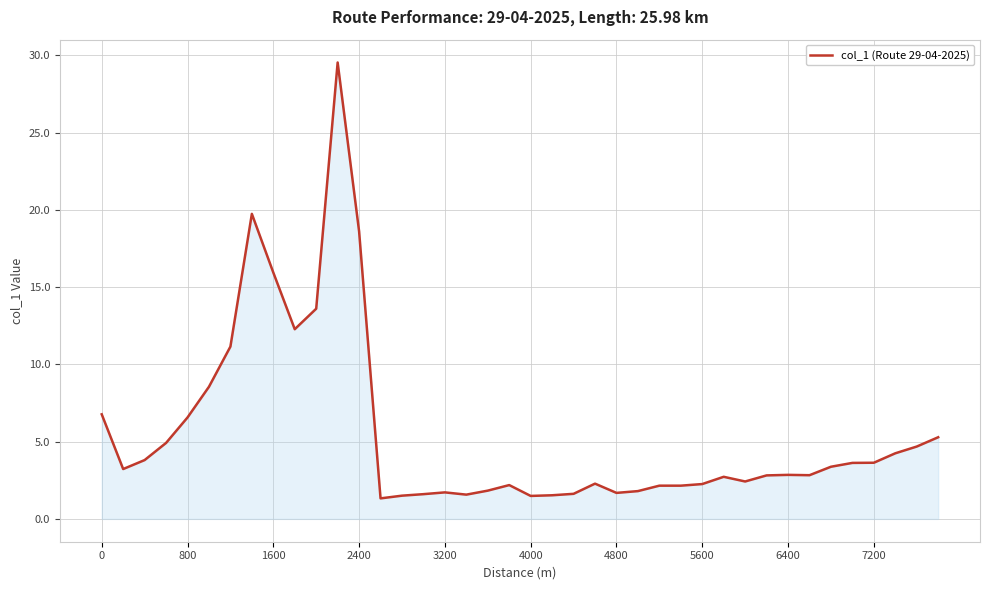

What is the smallest value displayed?

1.3